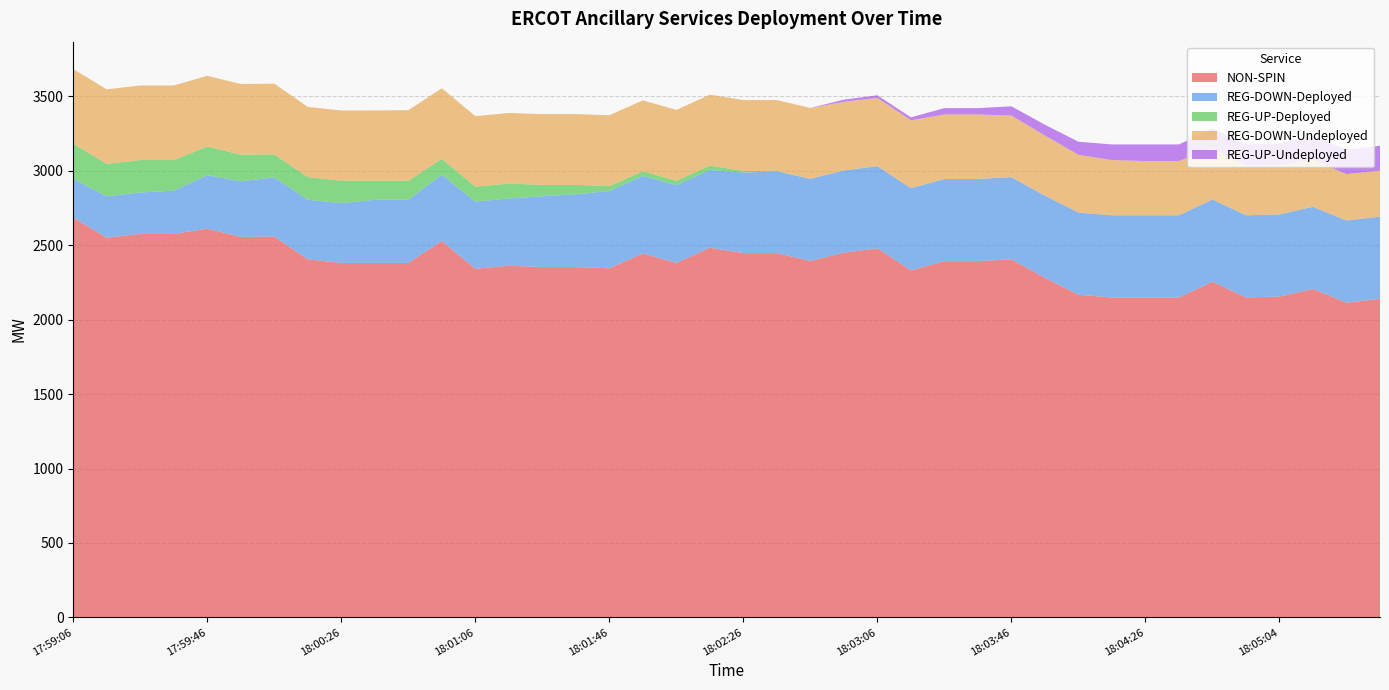

Reading left to right, what are all the values shown in this chart?

NON-SPIN: 17:59:06=2686	17:59:14=2550	17:59:26=2576	17:59:34=2576	17:59:46=2611	17:59:54=2556	18:00:06=2558	18:00:14=2405	18:00:26=2381	18:00:34=2381	18:00:46=2381	18:00:54=2528	18:01:06=2341	18:01:14=2362	18:01:26=2353	18:01:34=2353	18:01:46=2345	18:01:54=2445	18:02:06=2381	18:02:14=2483	18:02:26=2447	18:02:34=2447	18:02:46=2394	18:02:54=2450	18:03:06=2479	18:03:14=2331	18:03:26=2393	18:03:34=2393	18:03:46=2405	18:03:54=2281	18:04:06=2167	18:04:14=2149	18:04:26=2149	18:04:34=2149	18:04:46=2255	18:04:54=2149	18:05:04=2155	18:05:14=2206	18:05:26=2114	18:05:34=2140
REG-DOWN-Deployed: 17:59:06=258	17:59:14=278	17:59:26=278	17:59:34=291	17:59:46=359	17:59:54=373	18:00:06=398	18:00:14=400	18:00:26=402	18:00:34=424	18:00:46=424	18:00:54=446	18:01:06=452	18:01:14=452	18:01:26=476	18:01:34=489	18:01:46=519	18:01:54=521	18:02:06=522	18:02:14=522	18:02:26=541	18:02:34=549	18:02:46=552	18:02:54=552	18:03:06=552	18:03:14=552	18:03:26=552	18:03:34=552	18:03:46=552	18:03:54=552	18:04:06=552	18:04:14=552	18:04:26=552	18:04:34=552	18:04:46=552	18:04:54=552	18:05:04=552	18:05:14=552	18:05:26=552	18:05:34=552
REG-UP-Deployed: 17:59:06=238	17:59:14=218	17:59:26=218	17:59:34=205	17:59:46=193	17:59:54=179	18:00:06=154	18:00:14=152	18:00:26=150	18:00:34=128	18:00:46=128	18:00:54=106	18:01:06=100	18:01:14=100	18:01:26=76	18:01:34=63	18:01:46=33	18:01:54=31	18:02:06=30	18:02:14=30	18:02:26=11	18:02:34=3	18:02:46=0	18:02:54=0	18:03:06=0	18:03:14=0	18:03:26=0	18:03:34=0	18:03:46=0	18:03:54=0	18:04:06=0	18:04:14=0	18:04:26=0	18:04:34=0	18:04:46=0	18:04:54=0	18:05:04=0	18:05:14=0	18:05:26=0	18:05:34=0
REG-DOWN-Undeployed: 17:59:06=501	17:59:14=501	17:59:26=501	17:59:34=501	17:59:46=475	17:59:54=475	18:00:06=475	18:00:14=472	18:00:26=472	18:00:34=472	18:00:46=474	18:00:54=474	18:01:06=474	18:01:14=474	18:01:26=476	18:01:34=476	18:01:46=476	18:01:54=476	18:02:06=476	18:02:14=476	18:02:26=476	18:02:34=476	18:02:46=476	18:02:54=461	18:03:06=458	18:03:14=456	18:03:26=433	18:03:34=433	18:03:46=414	18:03:54=404	18:04:06=388	18:04:14=371	18:04:26=364	18:04:34=364	18:04:46=345	18:04:54=336	18:05:04=332	18:05:14=317	18:05:26=311	18:05:34=309
REG-UP-Undeployed: 17:59:06=0	17:59:14=0	17:59:26=0	17:59:34=0	17:59:46=0	17:59:54=0	18:00:06=0	18:00:14=0	18:00:26=0	18:00:34=0	18:00:46=0	18:00:54=0	18:01:06=0	18:01:14=0	18:01:26=0	18:01:34=0	18:01:46=0	18:01:54=0	18:02:06=0	18:02:14=0	18:02:26=0	18:02:34=0	18:02:46=0	18:02:54=15	18:03:06=18	18:03:14=20	18:03:26=43	18:03:34=43	18:03:46=62	18:03:54=72	18:04:06=88	18:04:14=105	18:04:26=112	18:04:34=112	18:04:46=131	18:04:54=140	18:05:04=144	18:05:14=159	18:05:26=165	18:05:34=167